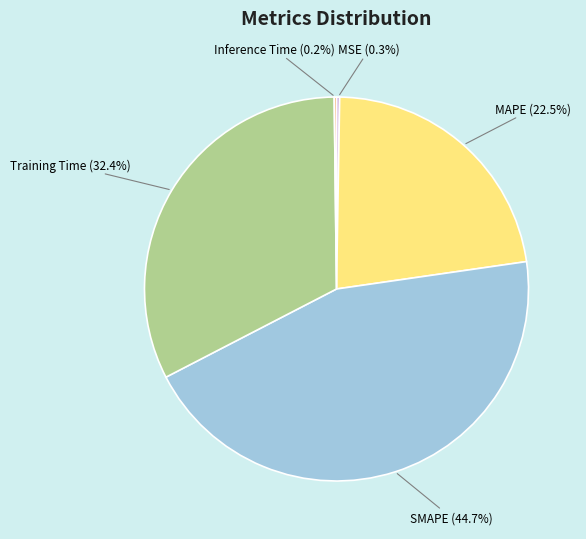

Does any single category account for the majority?

No